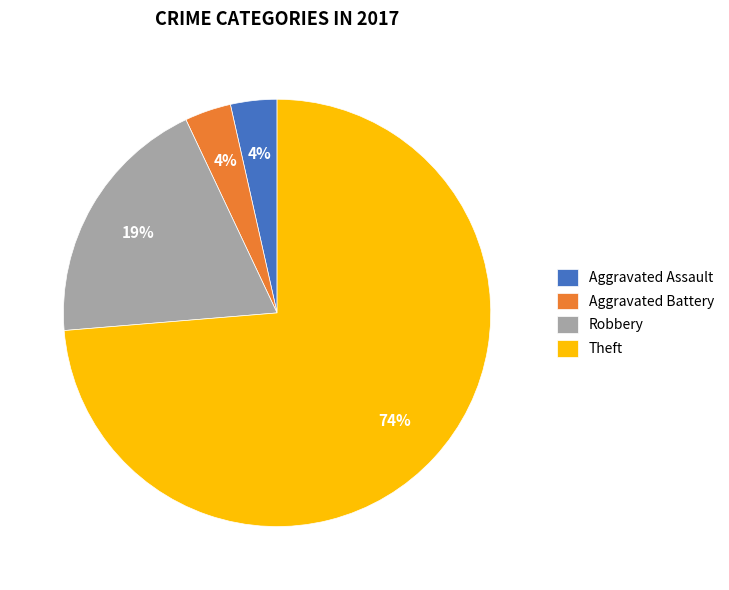

Count the number of slices in the pie.

4